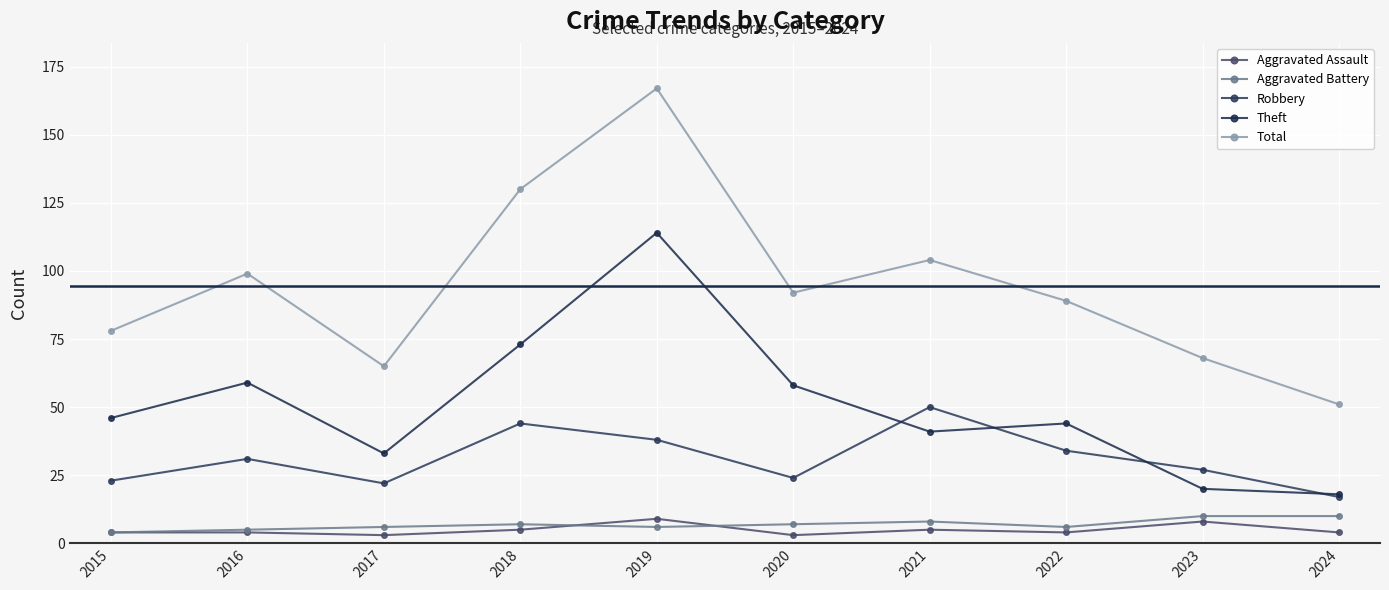

What are all the series names shown in the legend?

Aggravated Assault, Aggravated Battery, Robbery, Theft, Total